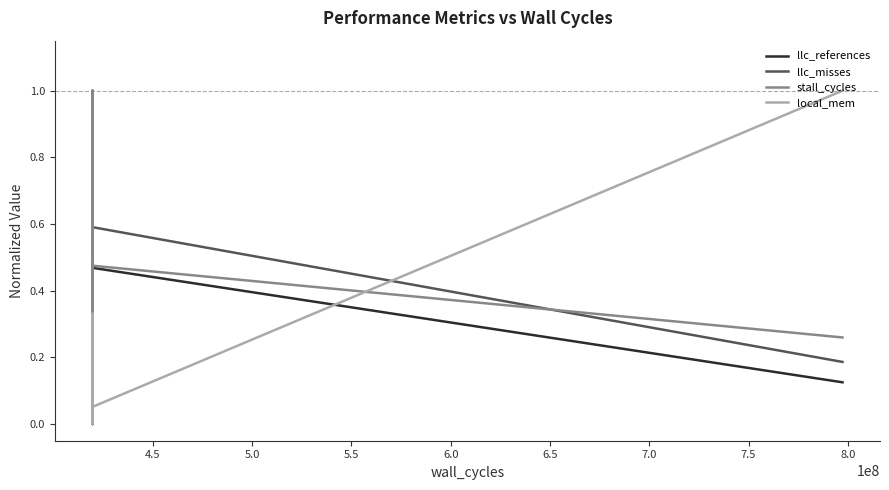

True or false: llc_references and local_mem cross at least once.

True